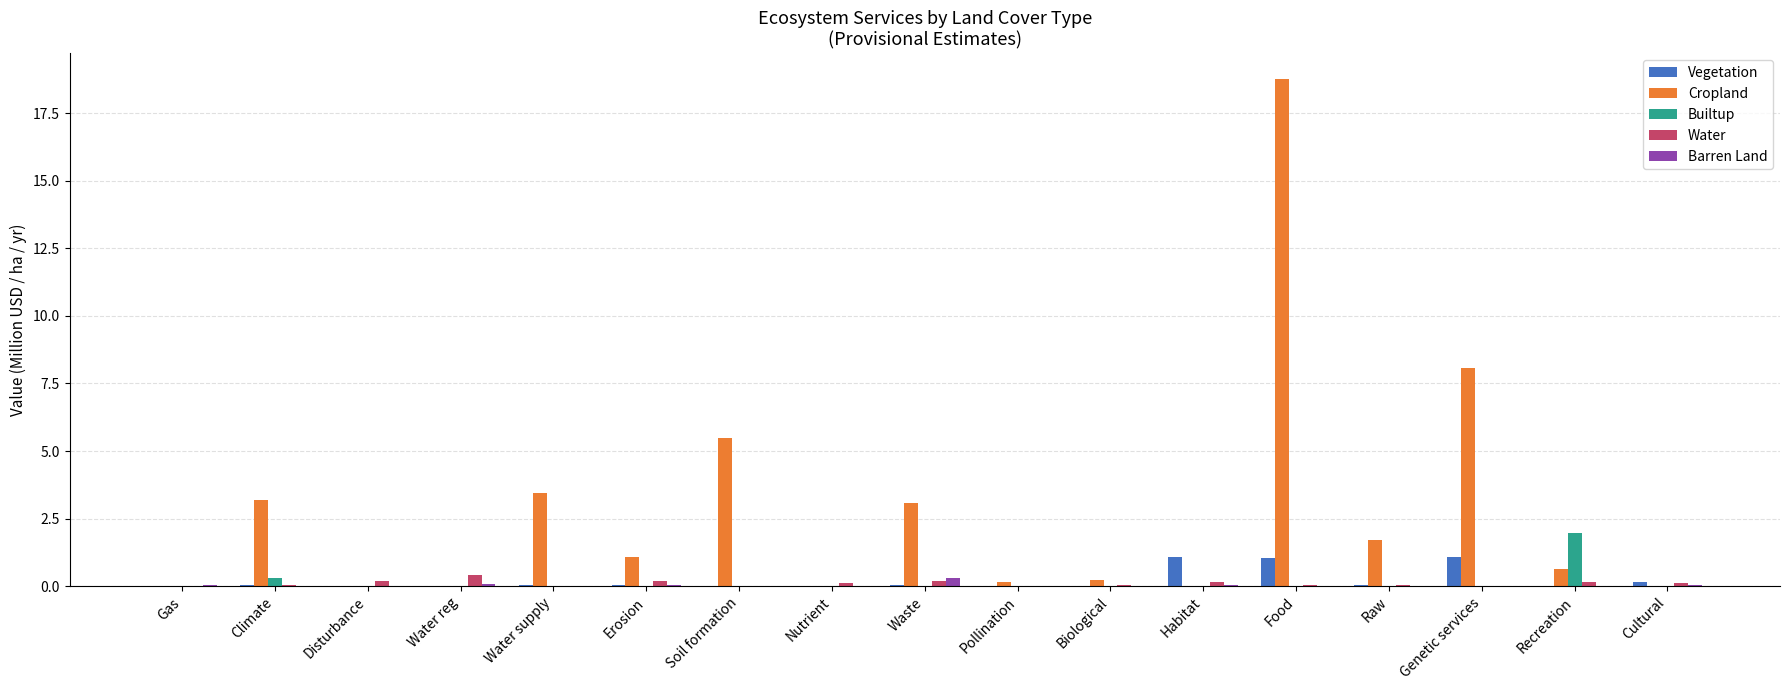

Which series has the largest total across all categories?

Cropland